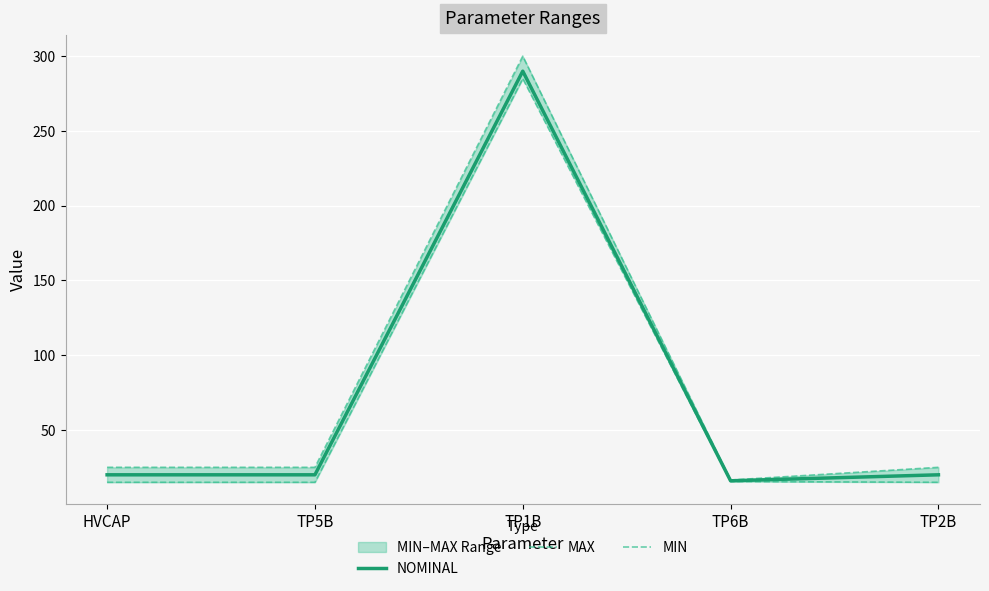

Rank the series at TP1B from highest to lowest value.

MAX, NOMINAL, MIN